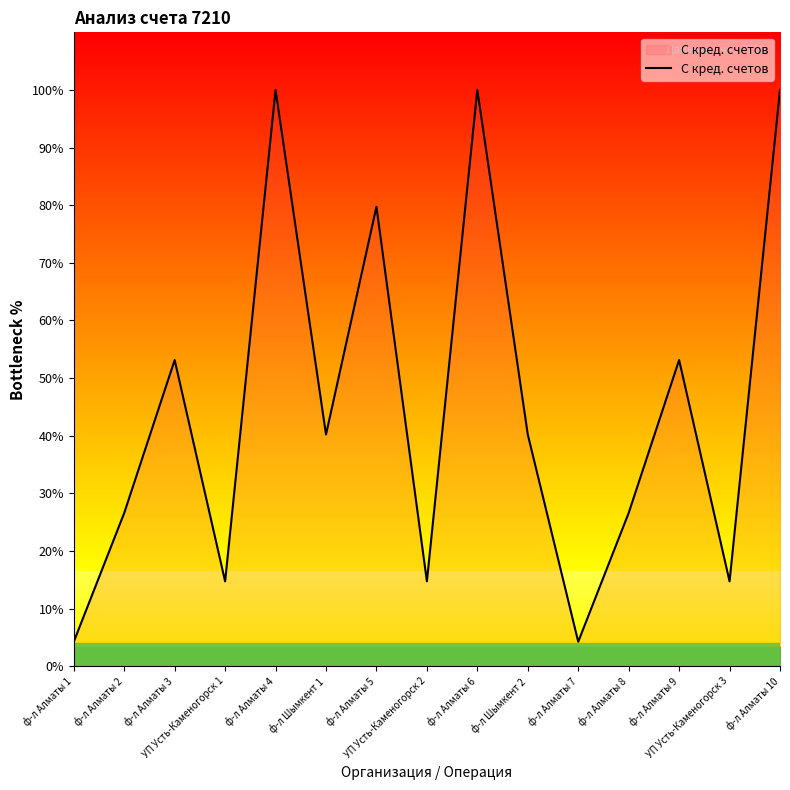

How many distinct data groups are displayed?

1